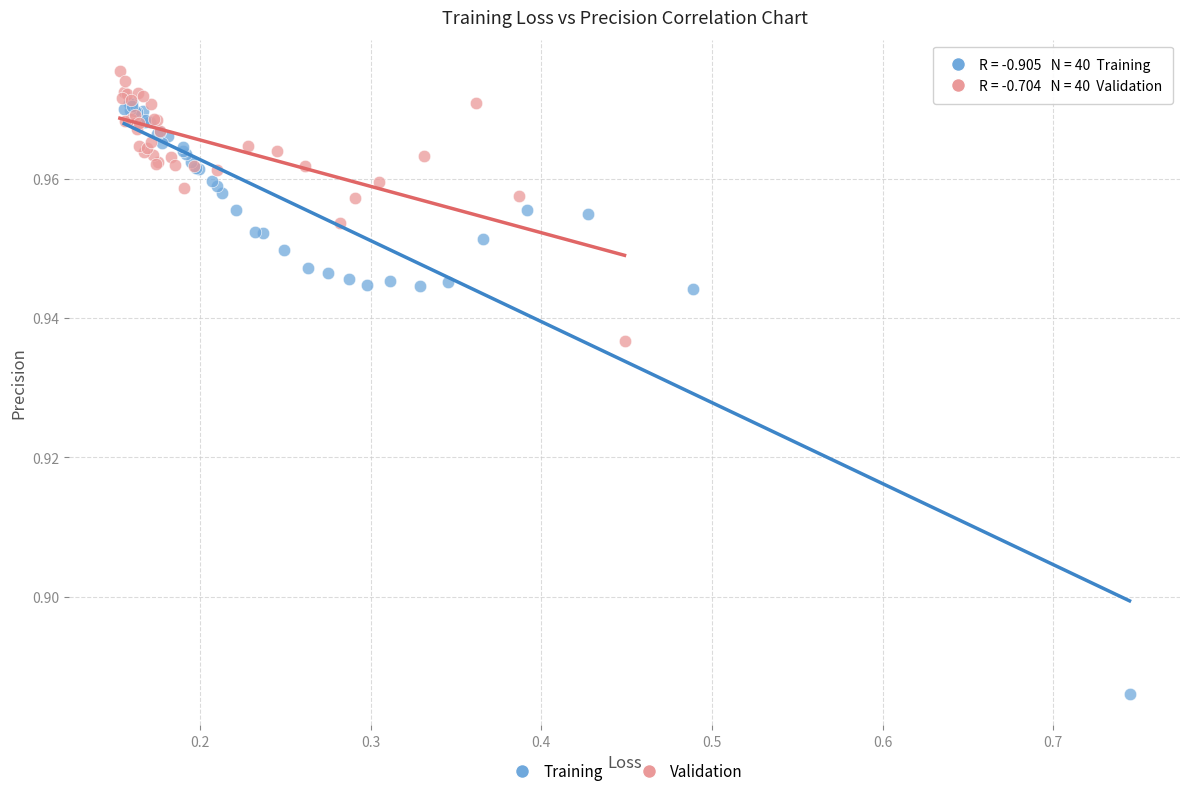

Which series contains the lowest Y value?

Training